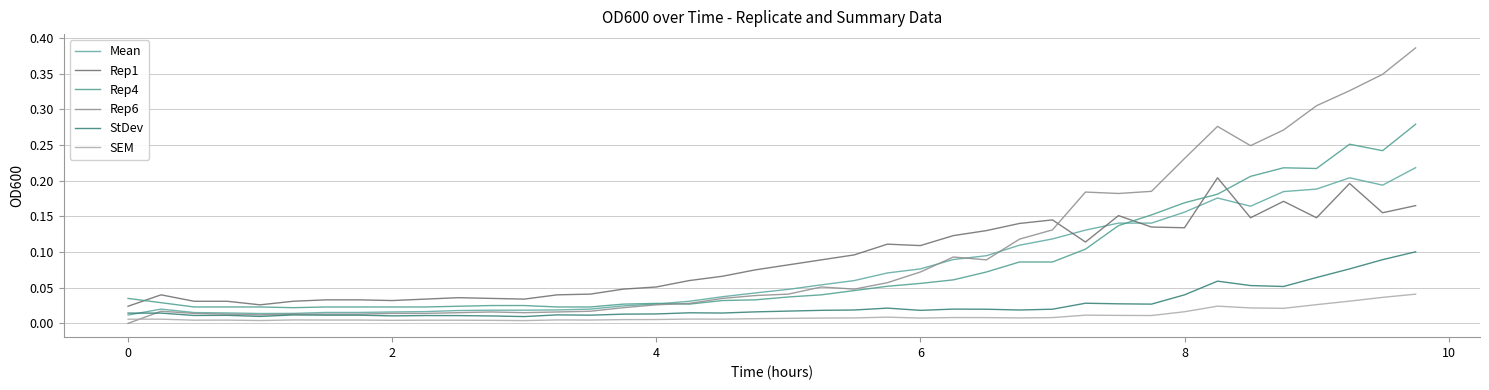

Does the chart have visible grid lines?

Yes